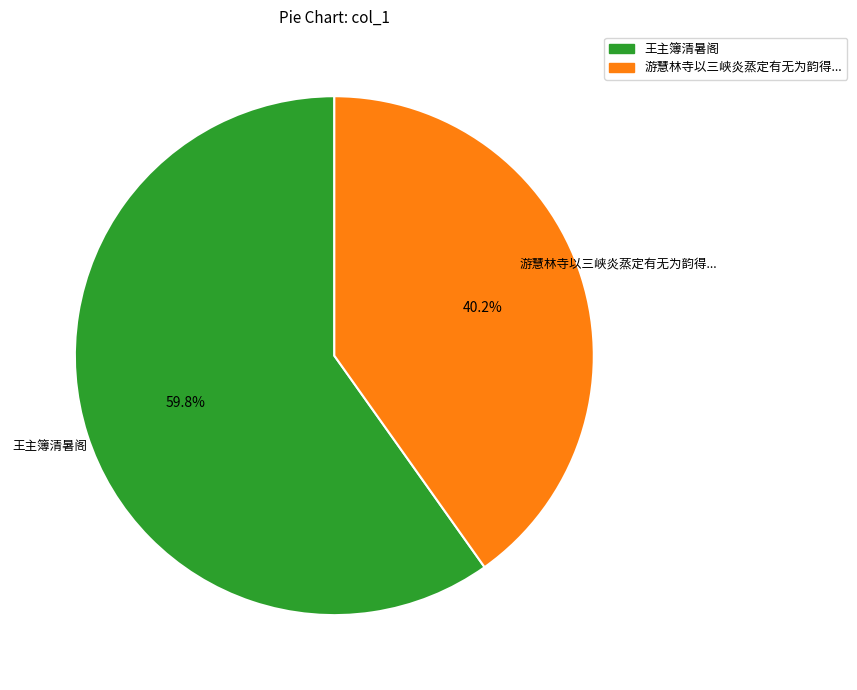

Approximately how many times larger is the value at 王主簿清暑阁 compared to 游慧林寺以三峡炎蒸定有无为韵得...?

1.5